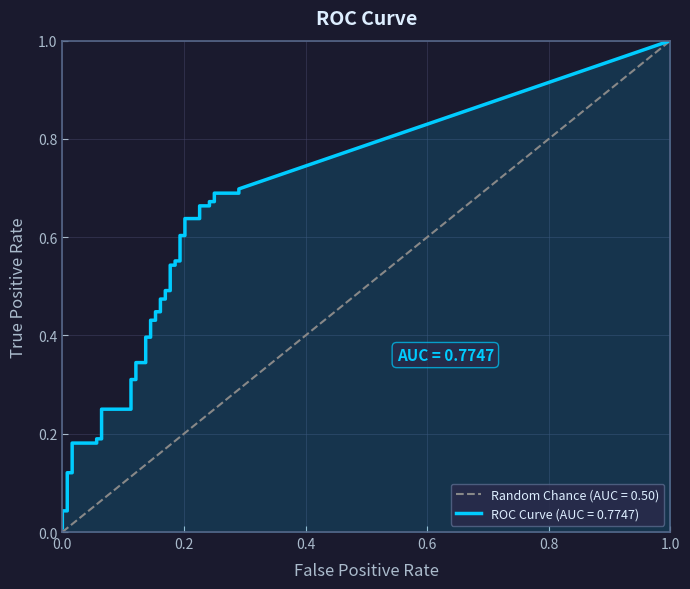

Is it true that tpr equals 0.3 at 34?

False